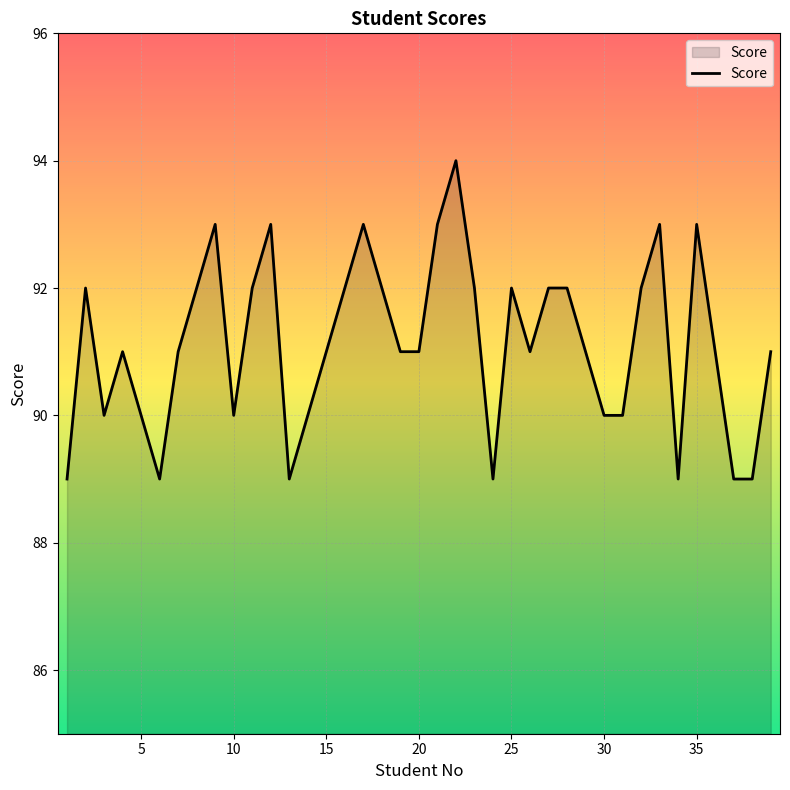

What is the average value?

91